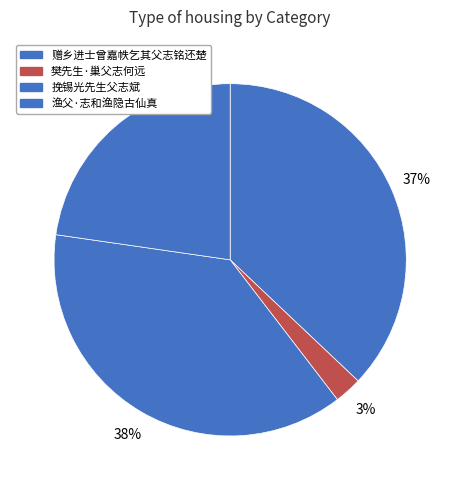

Count the number of slices in the pie.

4